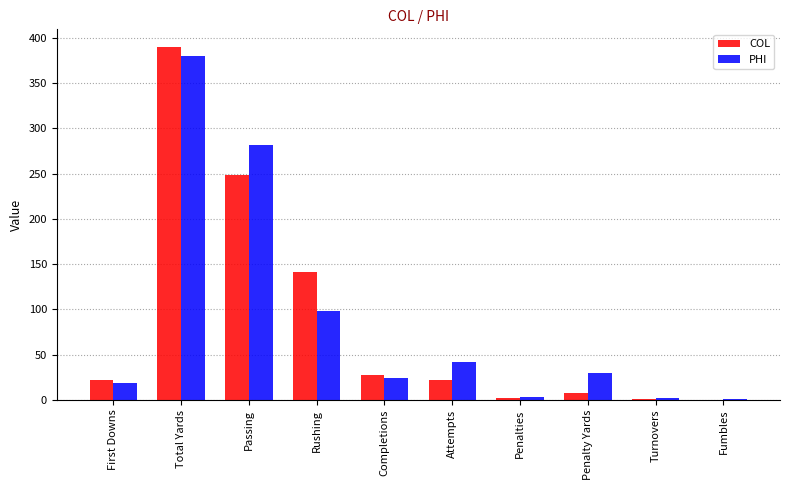

At which category is the sum across all series the highest?

Total Yards